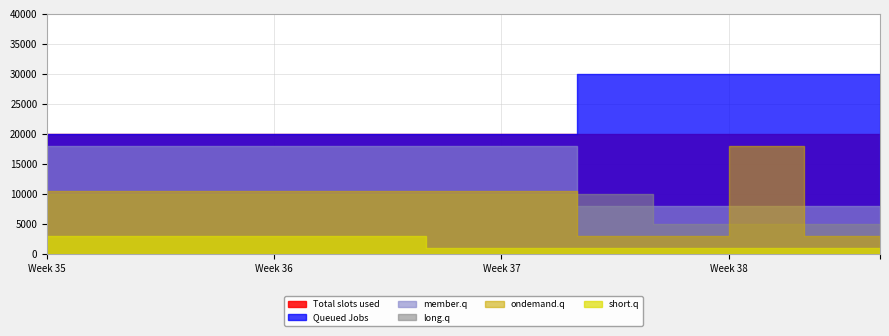

What are all the series names shown in the legend?

Total slots used, Queued Jobs, member.q, long.q, ondemand.q, short.q